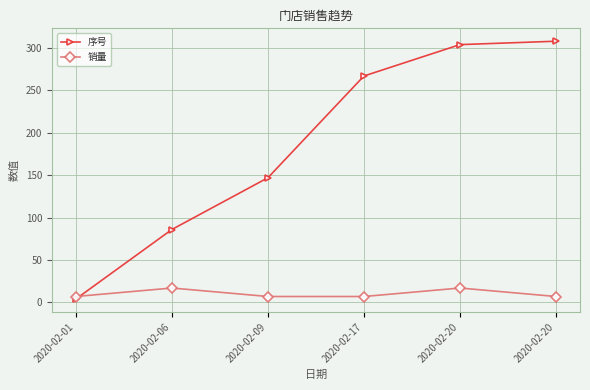

What is the value of the 销量 point at the 3rd from the left?

7